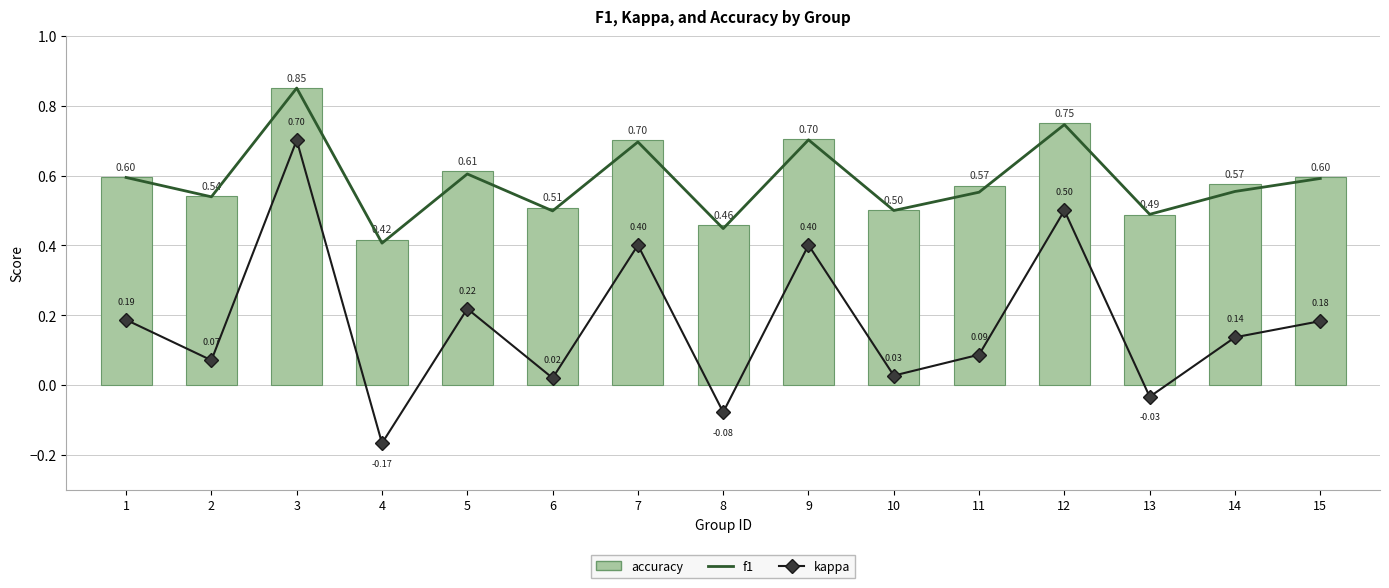

At which label does accuracy reach its minimum?

4